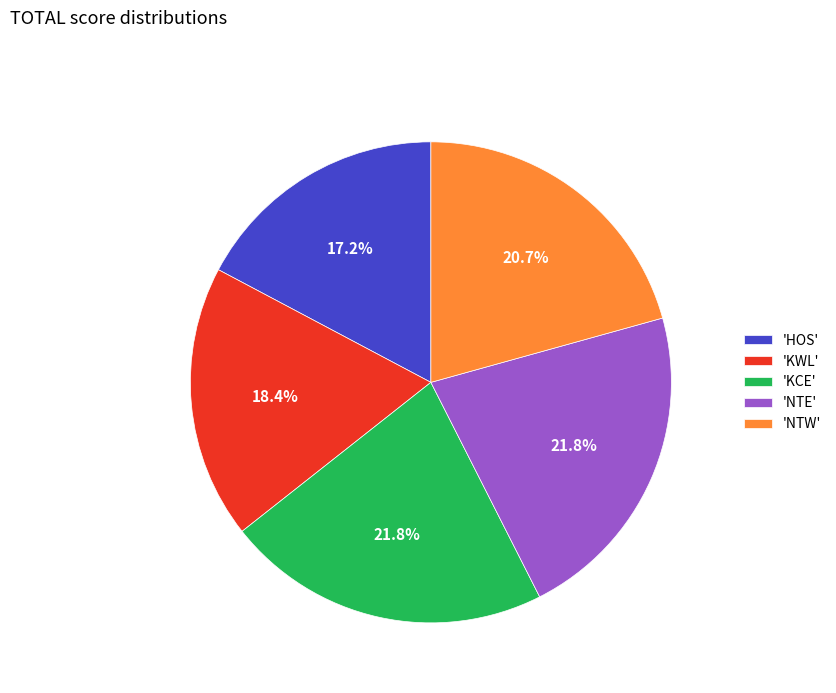

Approximately how many times larger is the value at 'NTE' compared to 'KCE'?

1.0